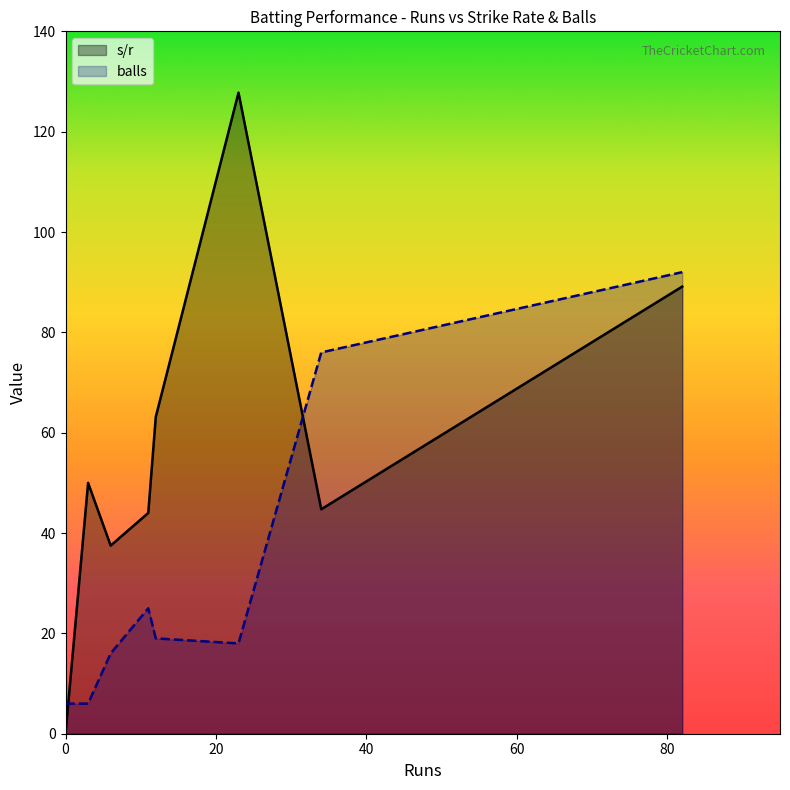

Which series has the largest total across all categories?

s/r